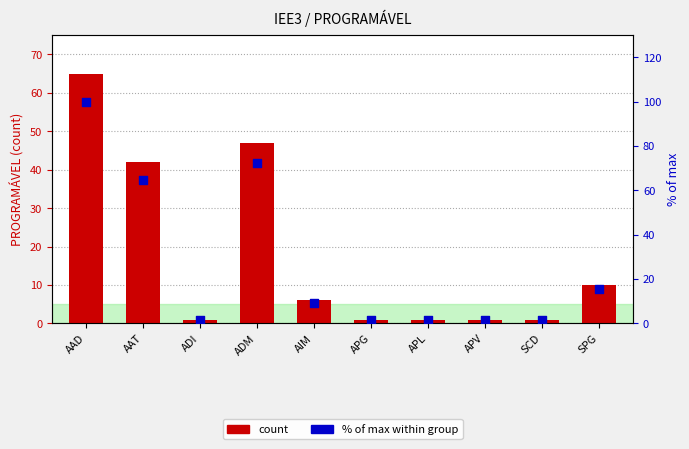

At which category is the sum across all series the highest?

AAD